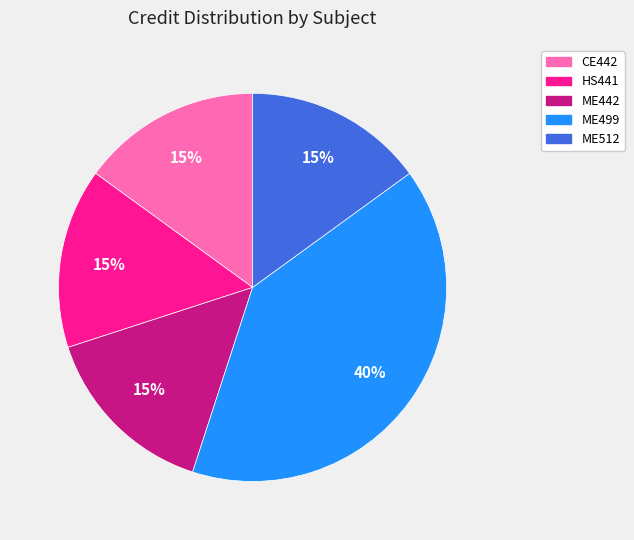

What percentage is the HS441 slice, to the nearest percent?

15%